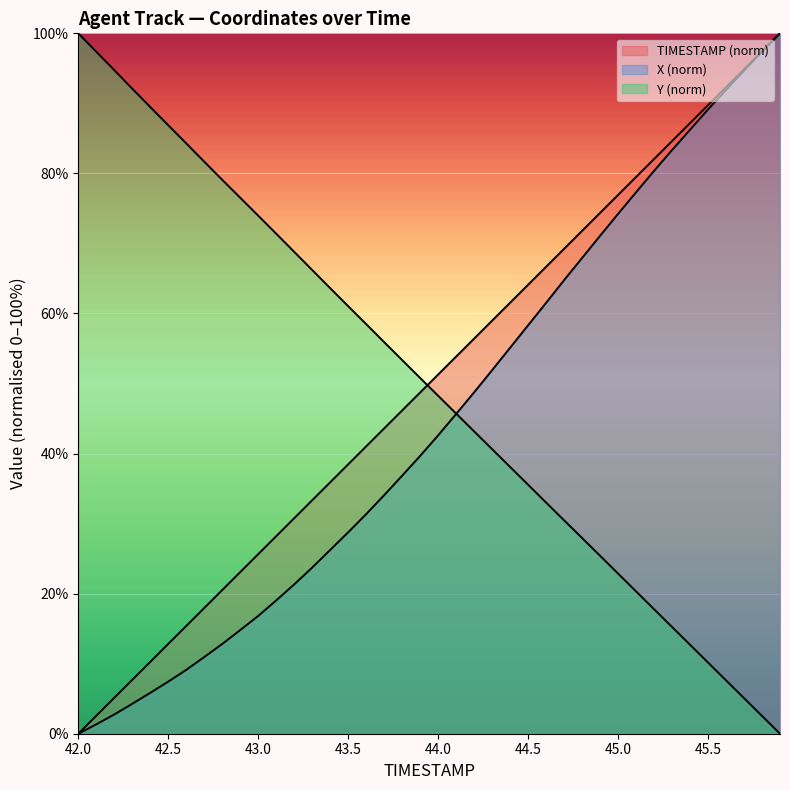

Is it true that X equals 7.1 at 43.1?

False